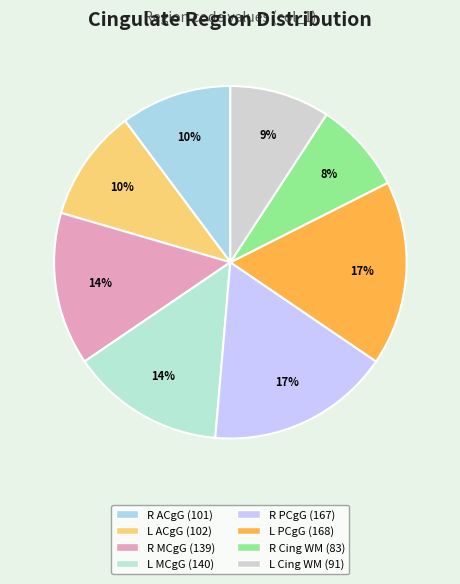

To the nearest percent, what is the difference between the largest and smallest slice percentages?

9%